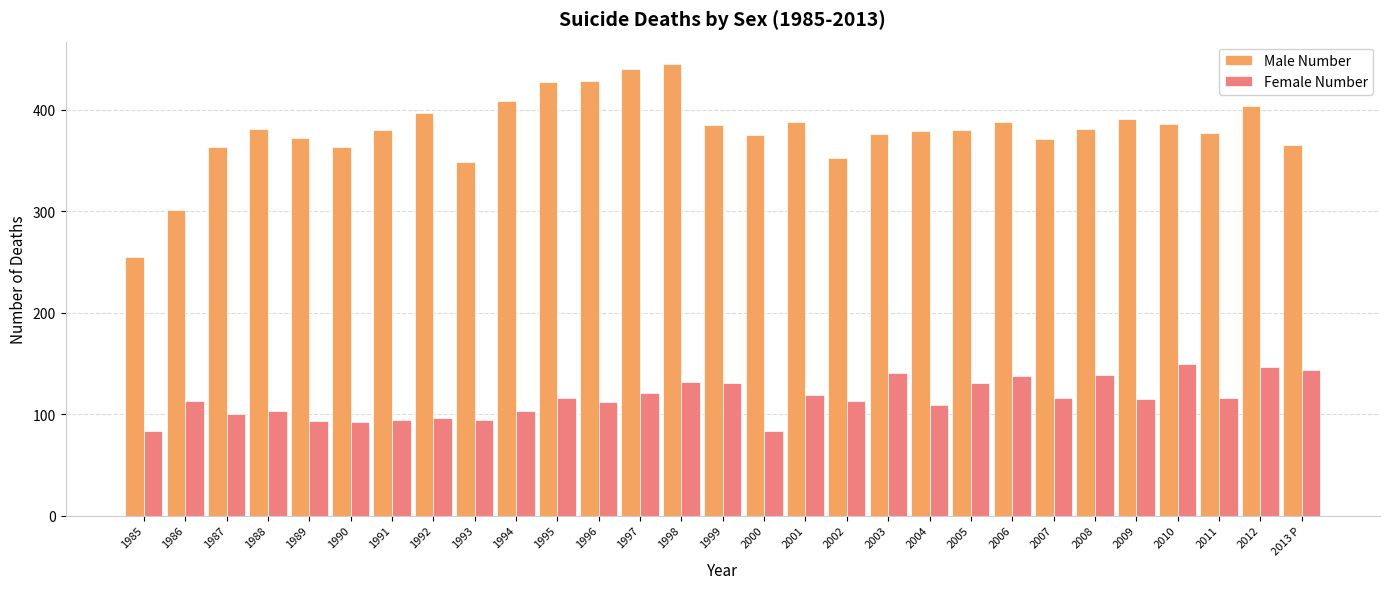

How many bars are there in each group?

2